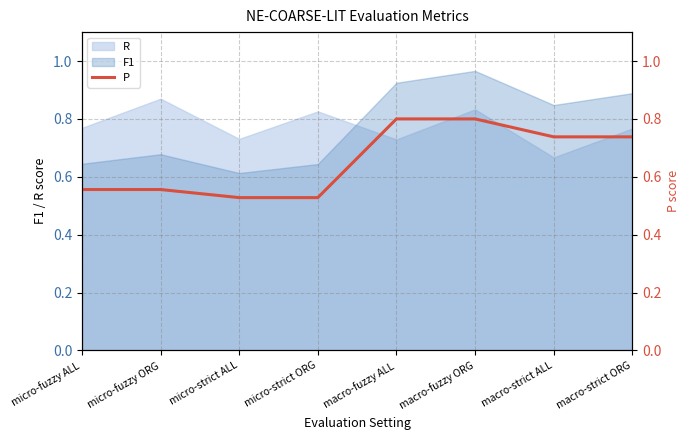

Reading left to right, what are all the values shown in this chart?

0.6	0.6	0.5	0.5	0.8	0.8	0.7	0.7